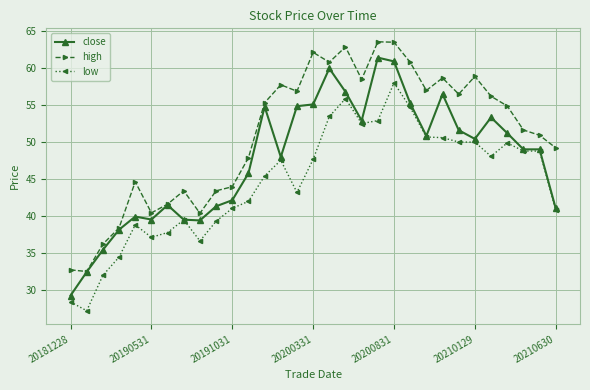

What are all the series names shown in the legend?

close, high, low